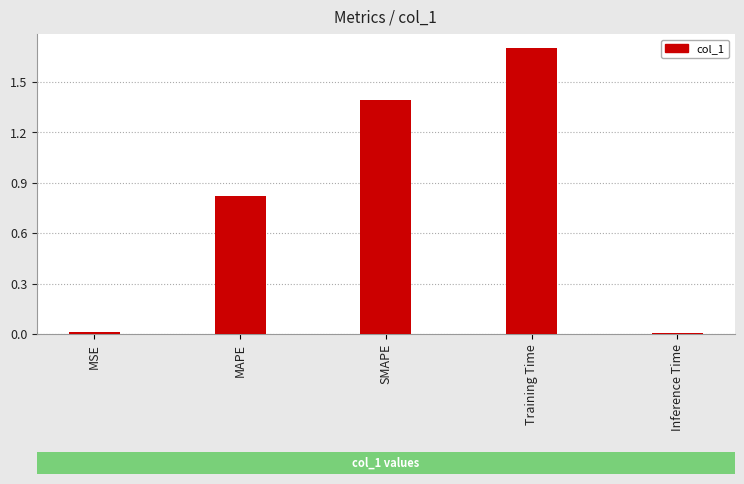

The chart shows a value of 2.3 at SMAPE. True or false?

False